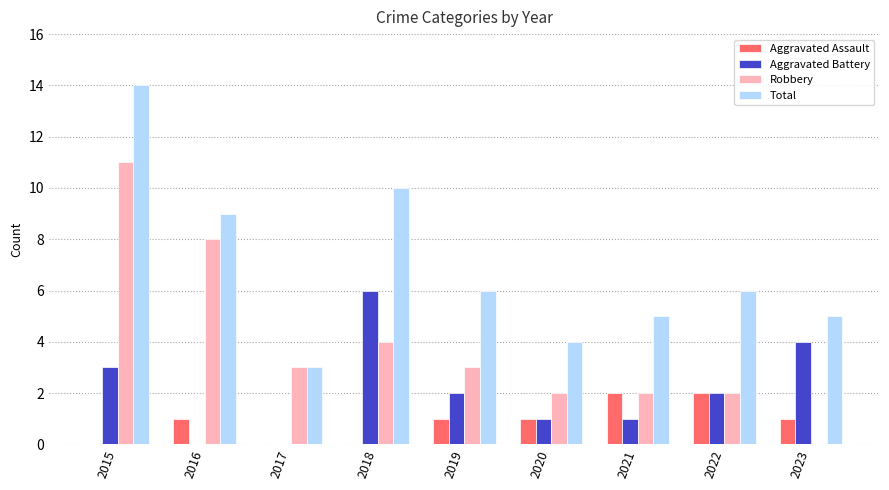

At which category is the sum across all series the highest?

2015